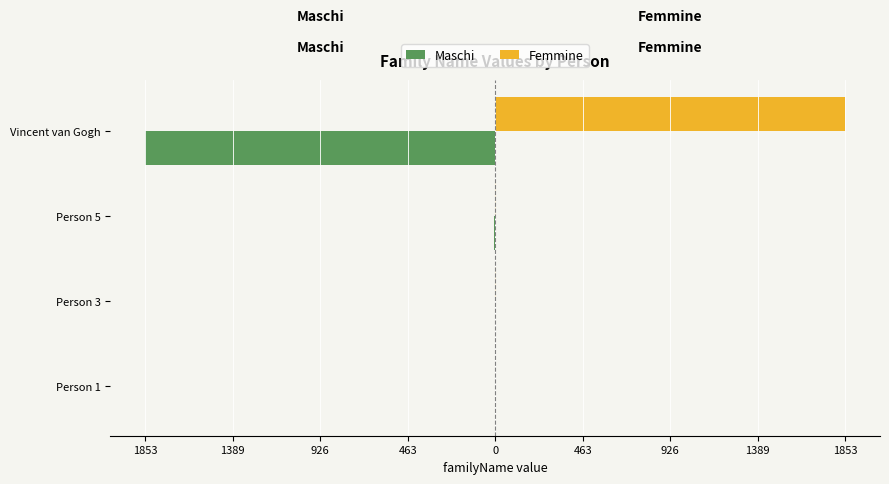

What are all the series names shown in the legend?

Maschi, Femmine